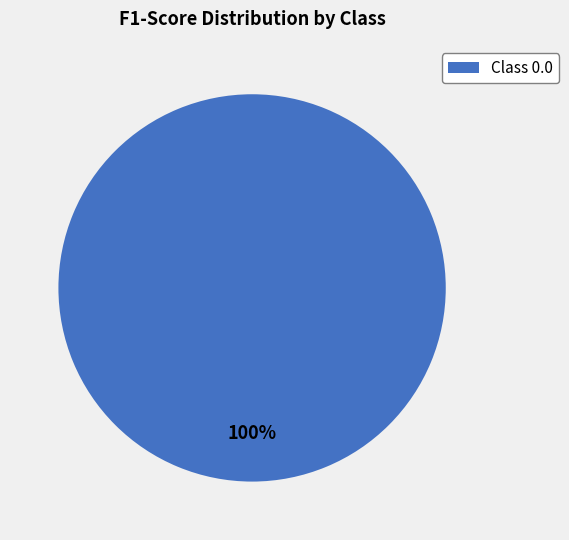

Rank the categories by value from highest to lowest.

Class 0.0